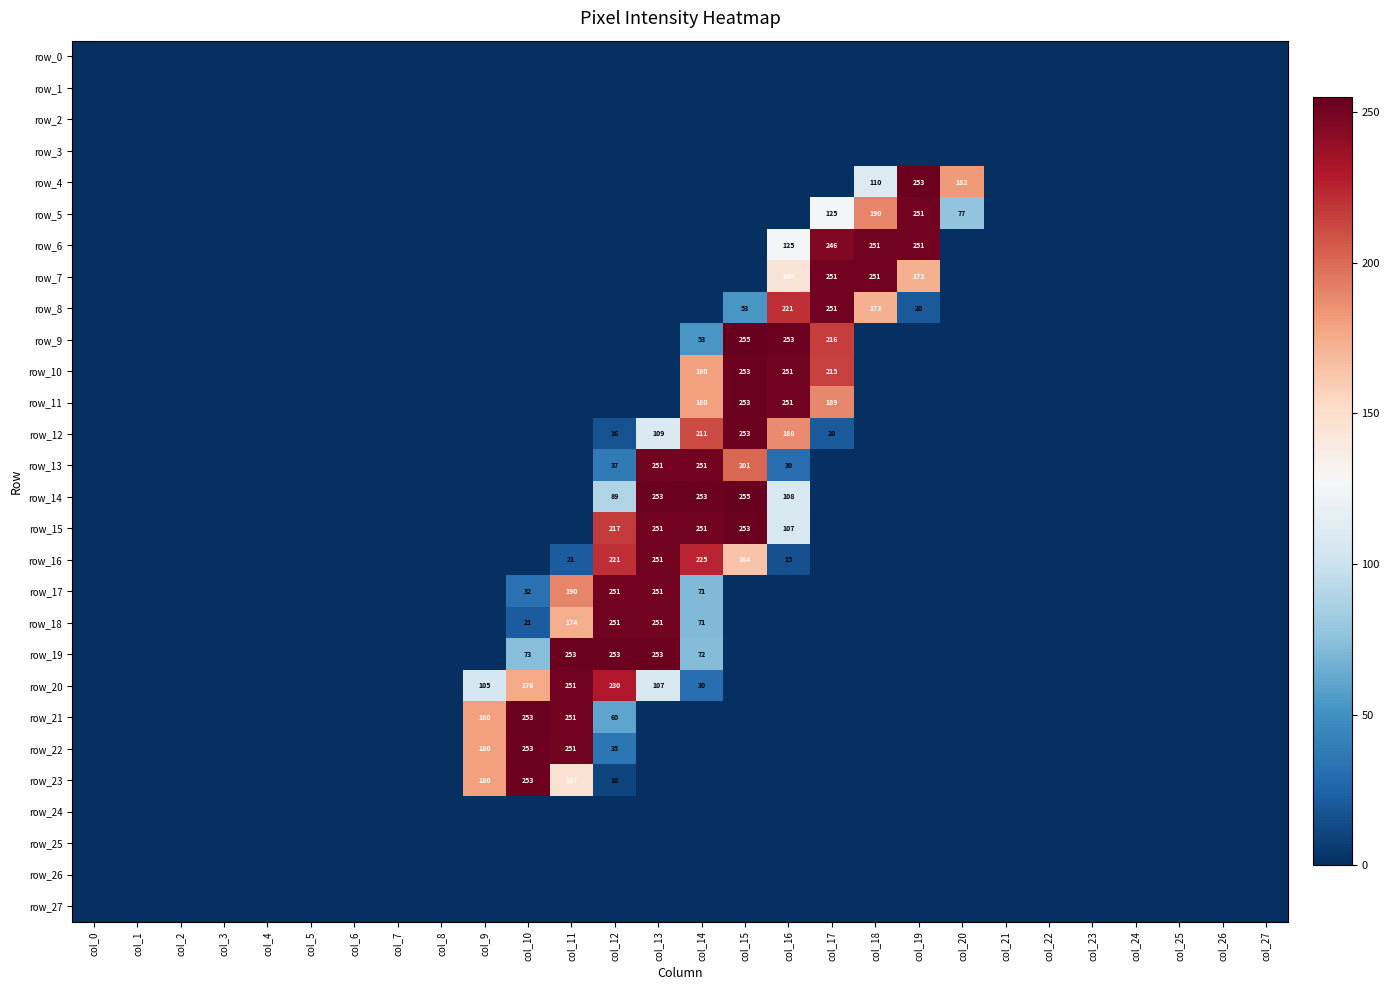

At which category is the sum across all series the highest?

col_13